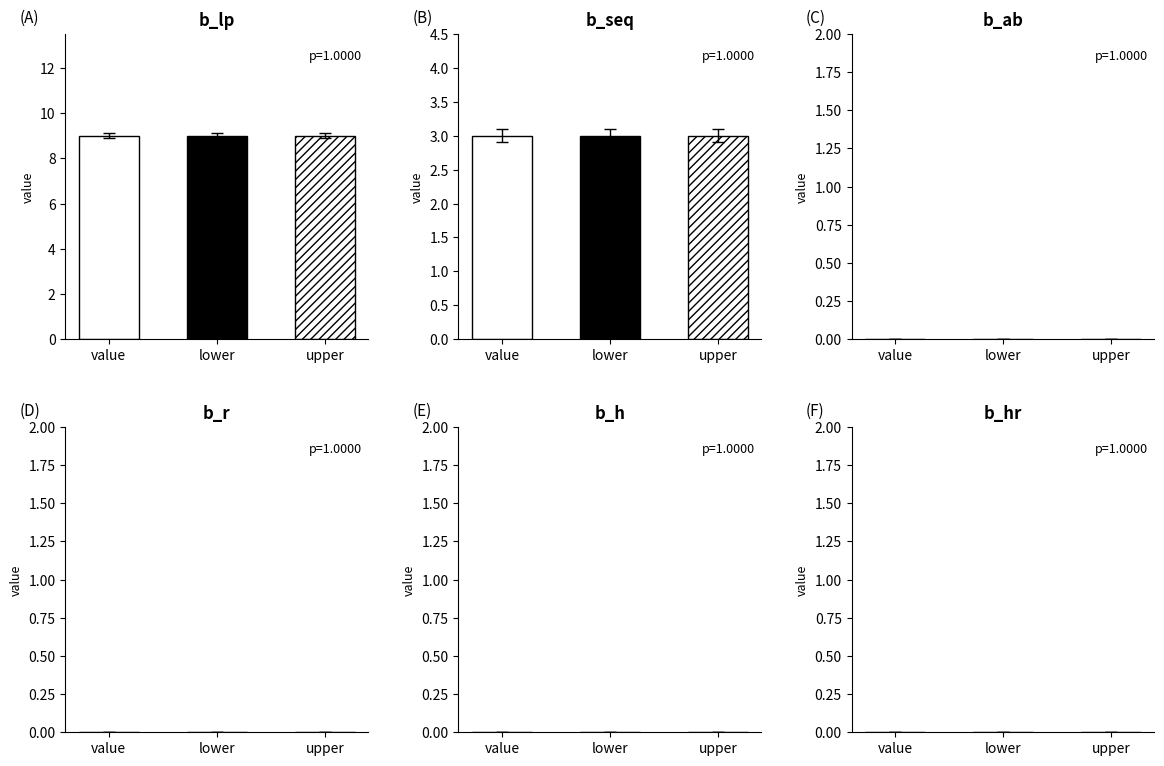

The b_ab series shows 0 at value. True or false?

True